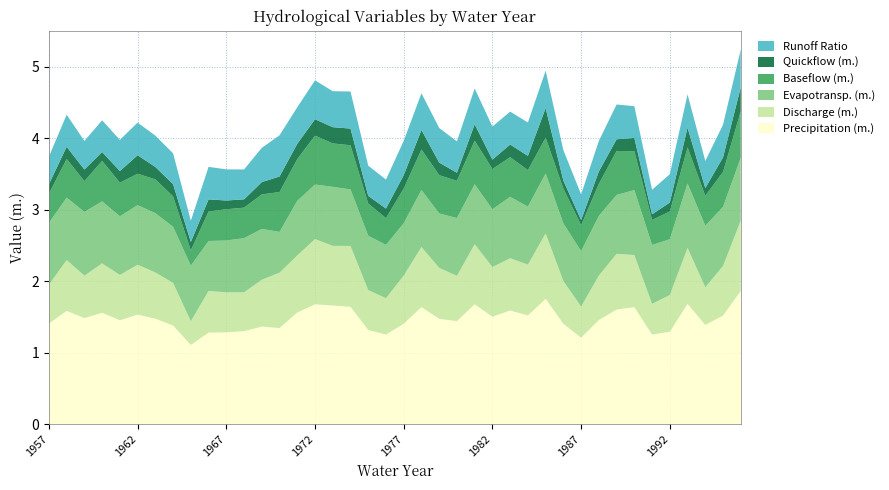

Reading left to right, transcribe all the data shown in this chart.

Precipitation (m.): 1.4	1.6	1.5	1.6	1.5	1.5	1.5	1.4	1.1	1.3	1.3	1.3	1.4	1.3	1.6	1.7	1.7	1.6	1.3	1.3	1.4	1.6	1.5	1.4	1.7	1.5	1.6	1.5	1.8	1.4	1.2	1.5	1.6	1.6	1.3	1.3	1.7	1.4	1.5	1.9
Discharge (m.): 0.5	0.7	0.6	0.7	0.6	0.7	0.6	0.6	0.3	0.6	0.6	0.5	0.7	0.8	0.8	0.9	0.8	0.9	0.6	0.5	0.7	0.8	0.7	0.6	0.8	0.7	0.7	0.7	0.9	0.6	0.4	0.6	0.8	0.7	0.4	0.5	0.8	0.5	0.7	1.0
Evapotransp. (m.): 0.9	0.9	0.9	0.9	0.8	0.8	0.8	0.8	0.8	0.7	0.7	0.8	0.7	0.6	0.8	0.8	0.8	0.8	0.8	0.7	0.7	0.8	0.8	0.8	0.8	0.8	0.9	0.8	0.8	0.8	0.8	0.8	0.8	0.9	0.8	0.8	0.9	0.9	0.8	0.9
Baseflow (m.): 0.4	0.5	0.4	0.6	0.5	0.4	0.5	0.4	0.2	0.4	0.4	0.4	0.5	0.6	0.6	0.7	0.6	0.6	0.5	0.4	0.5	0.6	0.5	0.5	0.6	0.6	0.6	0.5	0.5	0.5	0.4	0.4	0.6	0.5	0.4	0.4	0.5	0.4	0.5	0.6
Quickflow (m.): 0.1	0.2	0.2	0.1	0.2	0.3	0.2	0.2	0.1	0.2	0.1	0.1	0.2	0.2	0.2	0.2	0.2	0.2	0.1	0.1	0.2	0.3	0.2	0.1	0.2	0.1	0.2	0.2	0.4	0.1	0.1	0.2	0.2	0.2	0.1	0.1	0.3	0.1	0.2	0.3
Runoff Ratio: 0.4	0.4	0.4	0.4	0.4	0.5	0.4	0.4	0.3	0.5	0.4	0.4	0.5	0.6	0.5	0.5	0.5	0.5	0.4	0.4	0.5	0.5	0.5	0.4	0.5	0.5	0.5	0.5	0.5	0.4	0.4	0.4	0.5	0.4	0.3	0.4	0.5	0.4	0.5	0.5